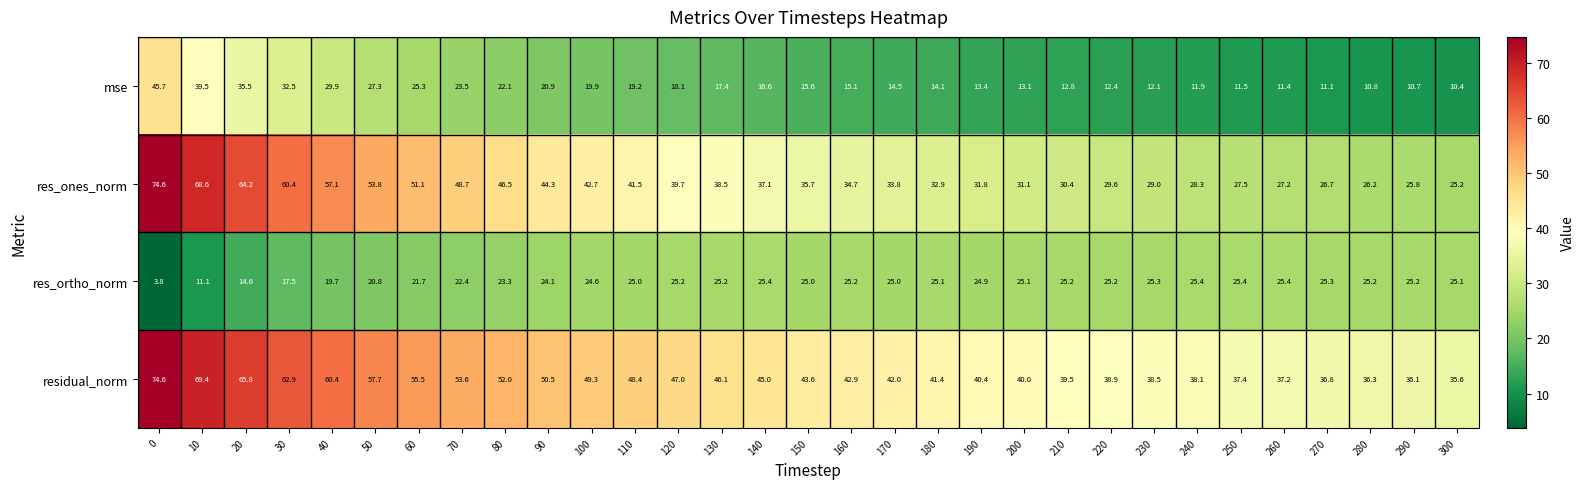

At which label is residual_norm closest to 55?

60